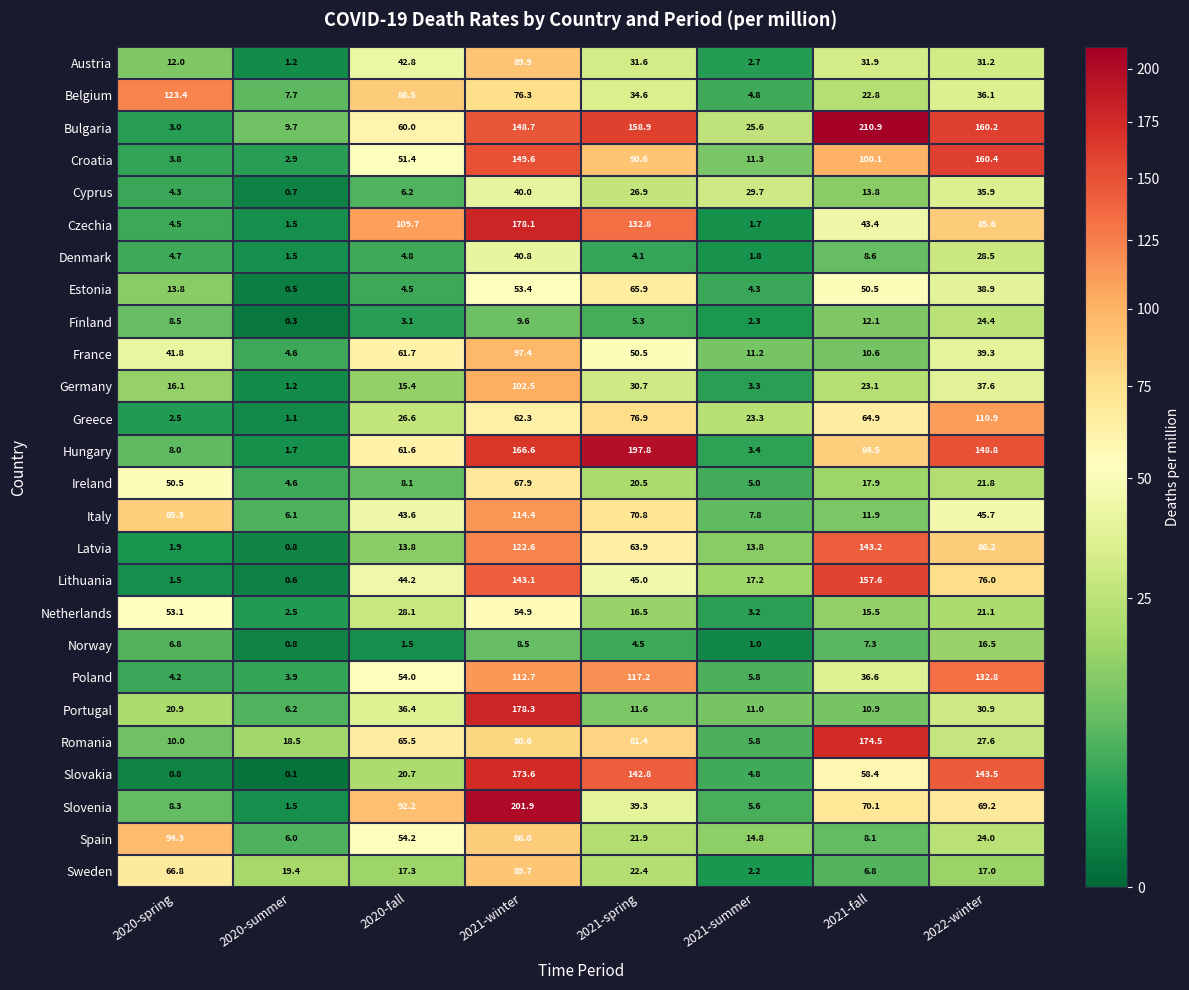

What is the difference between the maximum and minimum values in the Norway series?

15.7